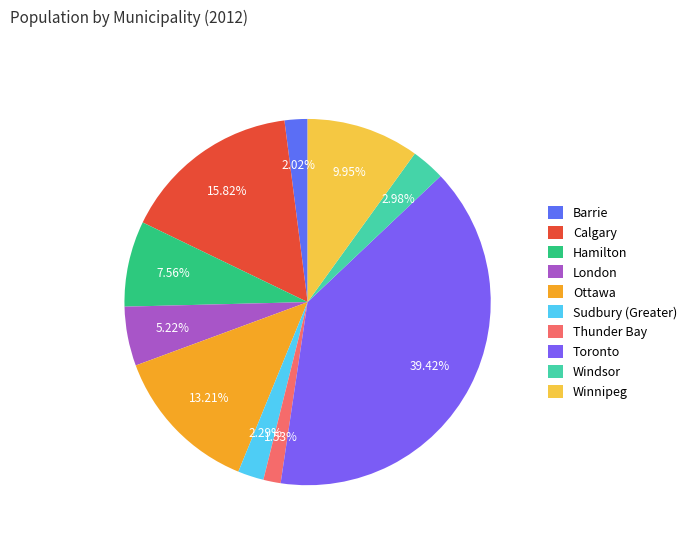

How many slices are in this pie chart?

10